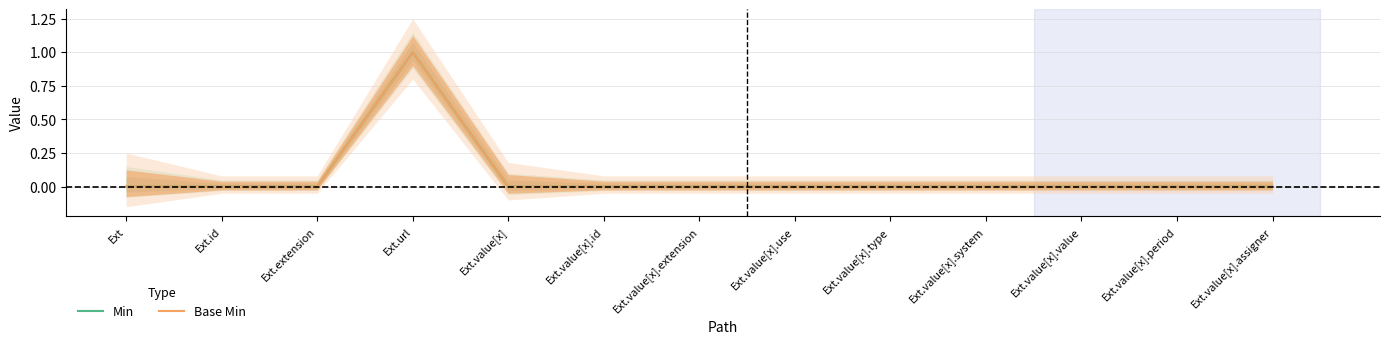

At how many categories does at least one series exceed 0?

1